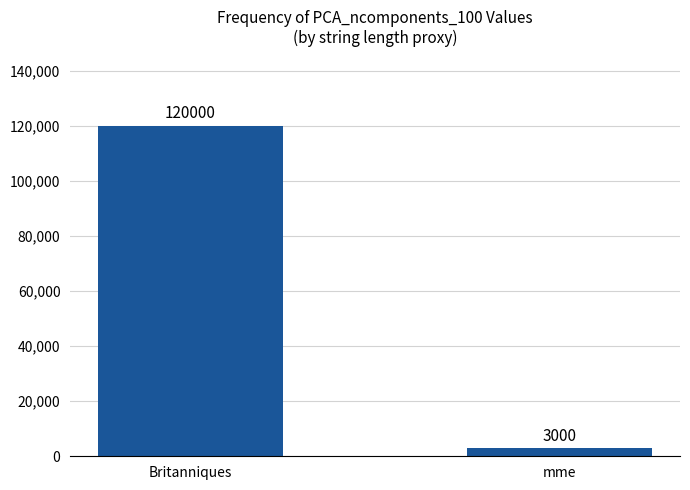

What value does the data have at Britanniques?

120000